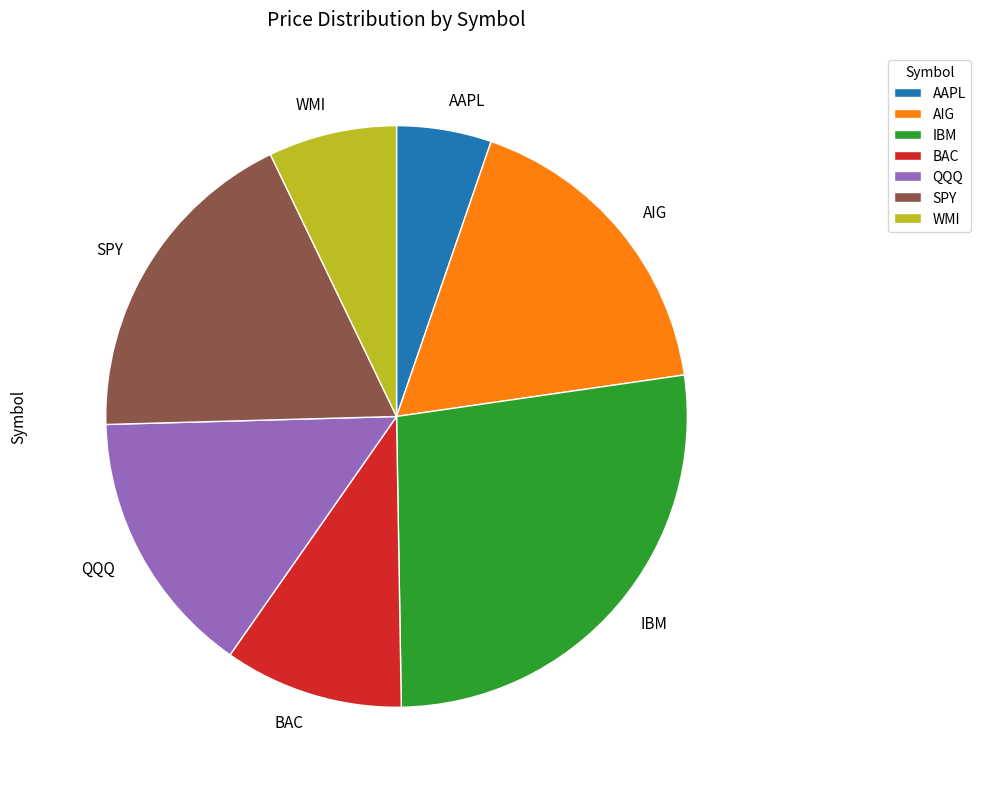

The BAC slice represents 10% of the pie. True or false?

True